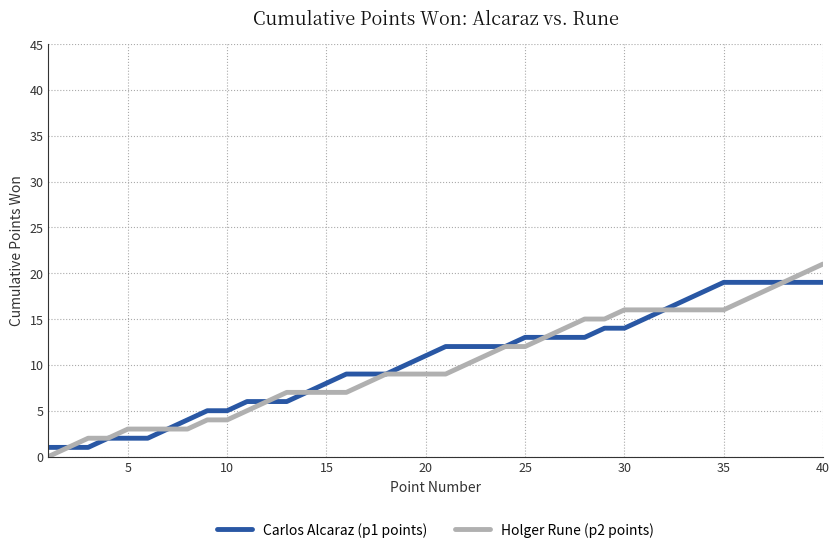

What is the greatest value displayed?

21